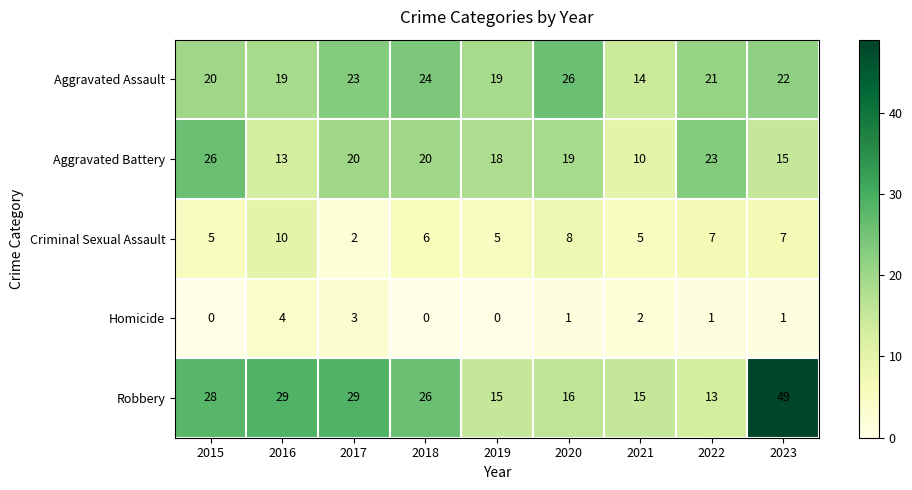

The Homicide series shows 2 at 2021. True or false?

True